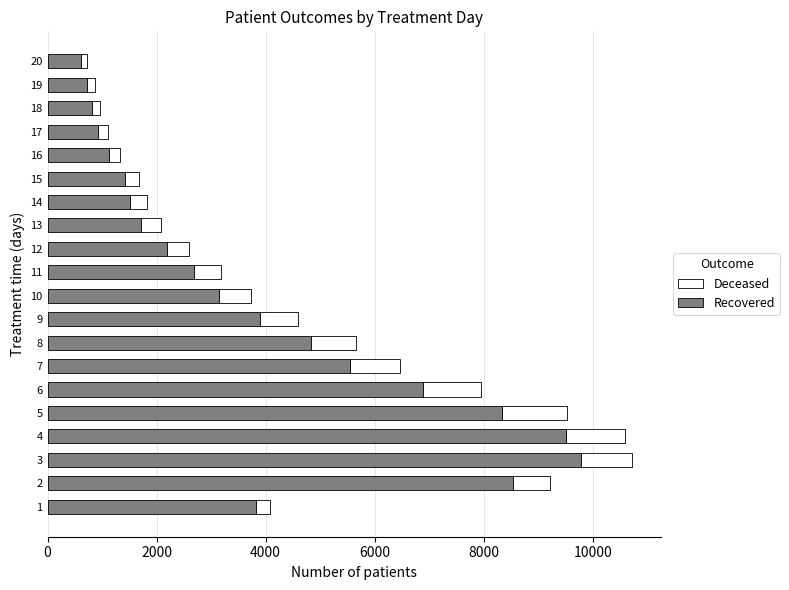

How many distinct data groups are displayed?

2